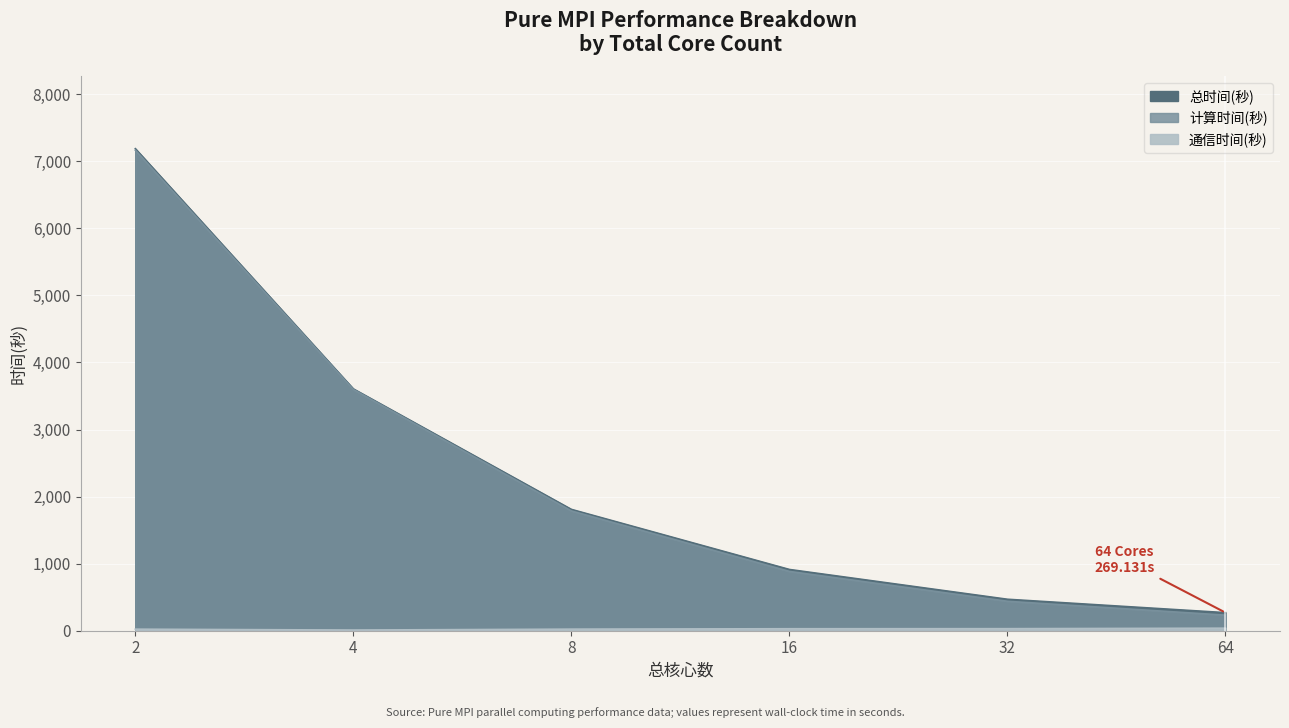

At which label does 计算时间(秒) reach its peak?

2